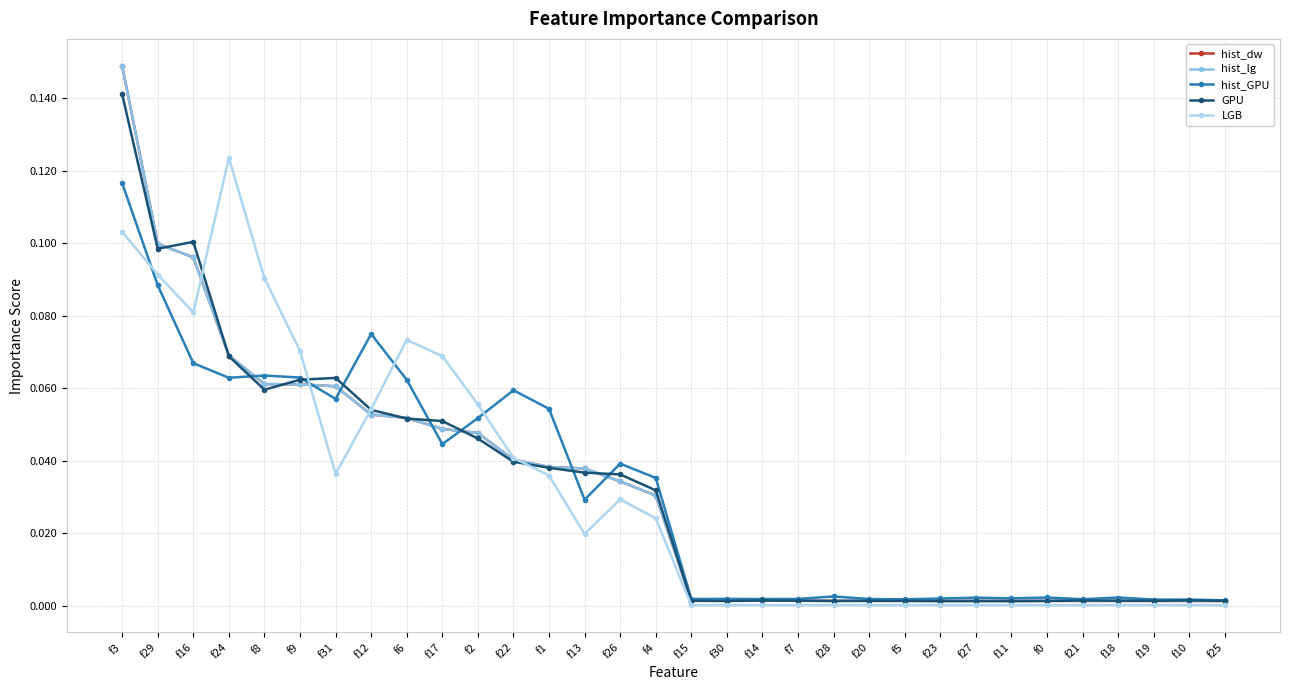

True or false: LGB has a value of 0.0 at f23.

True